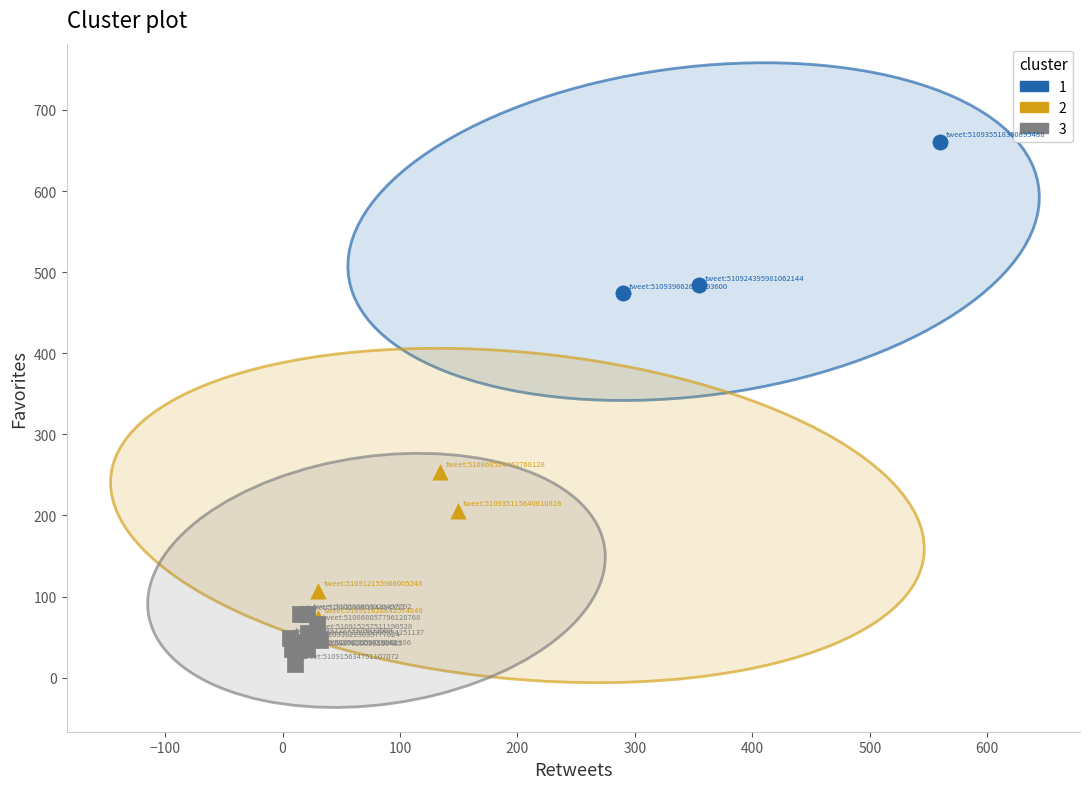

Which series reaches the minimum Y coordinate?

3